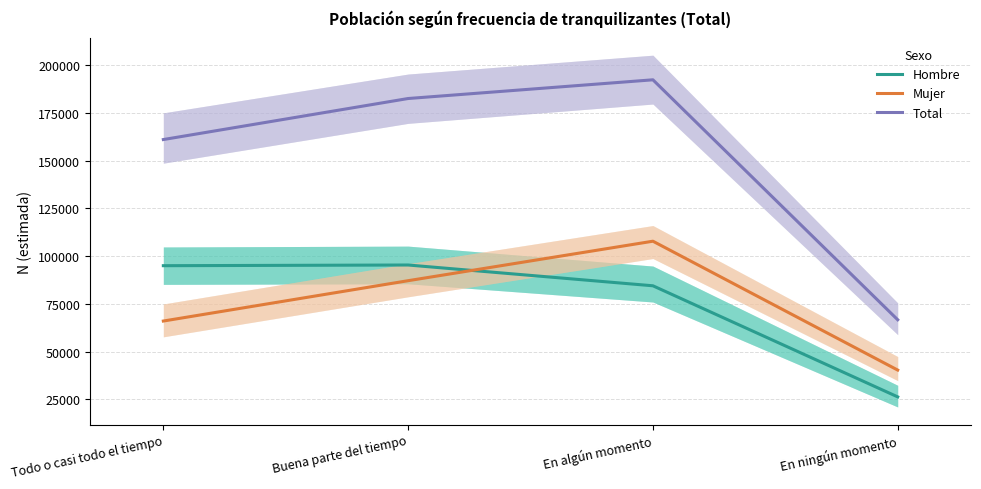

At Todo o casi todo el tiempo, list the series in order from largest to smallest.

Total, Hombre, Mujer